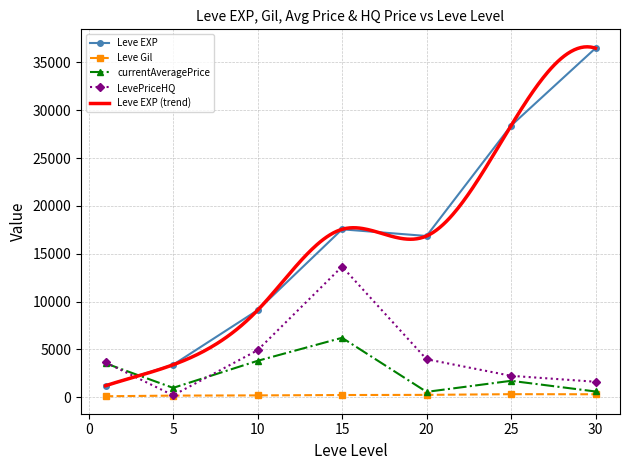

At which label is Leve Gil closest to 408?

25